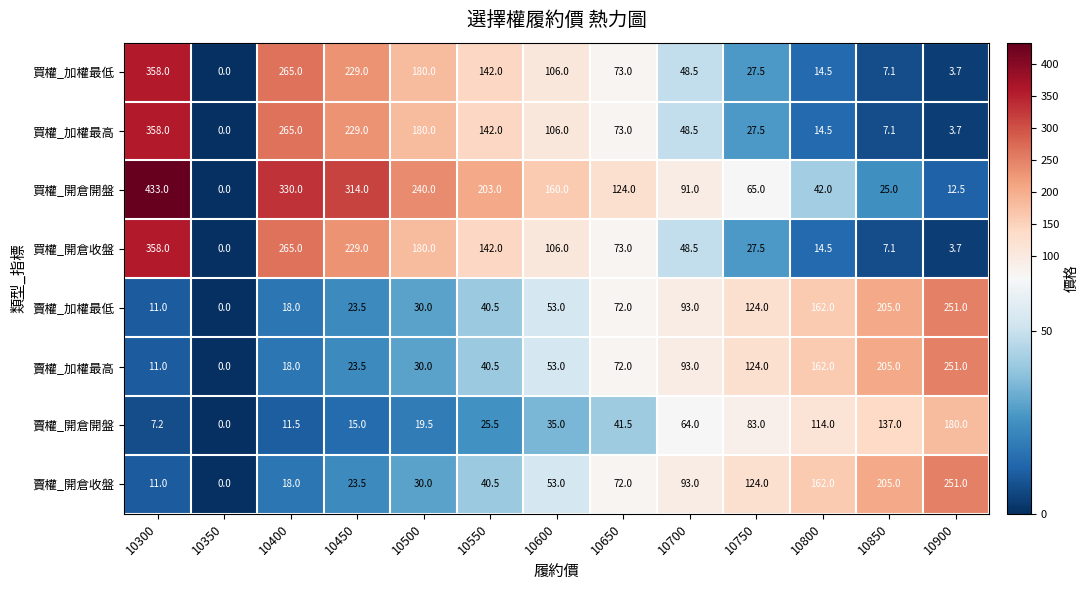

Which series has the largest total across all categories?

買權_開倉開盤